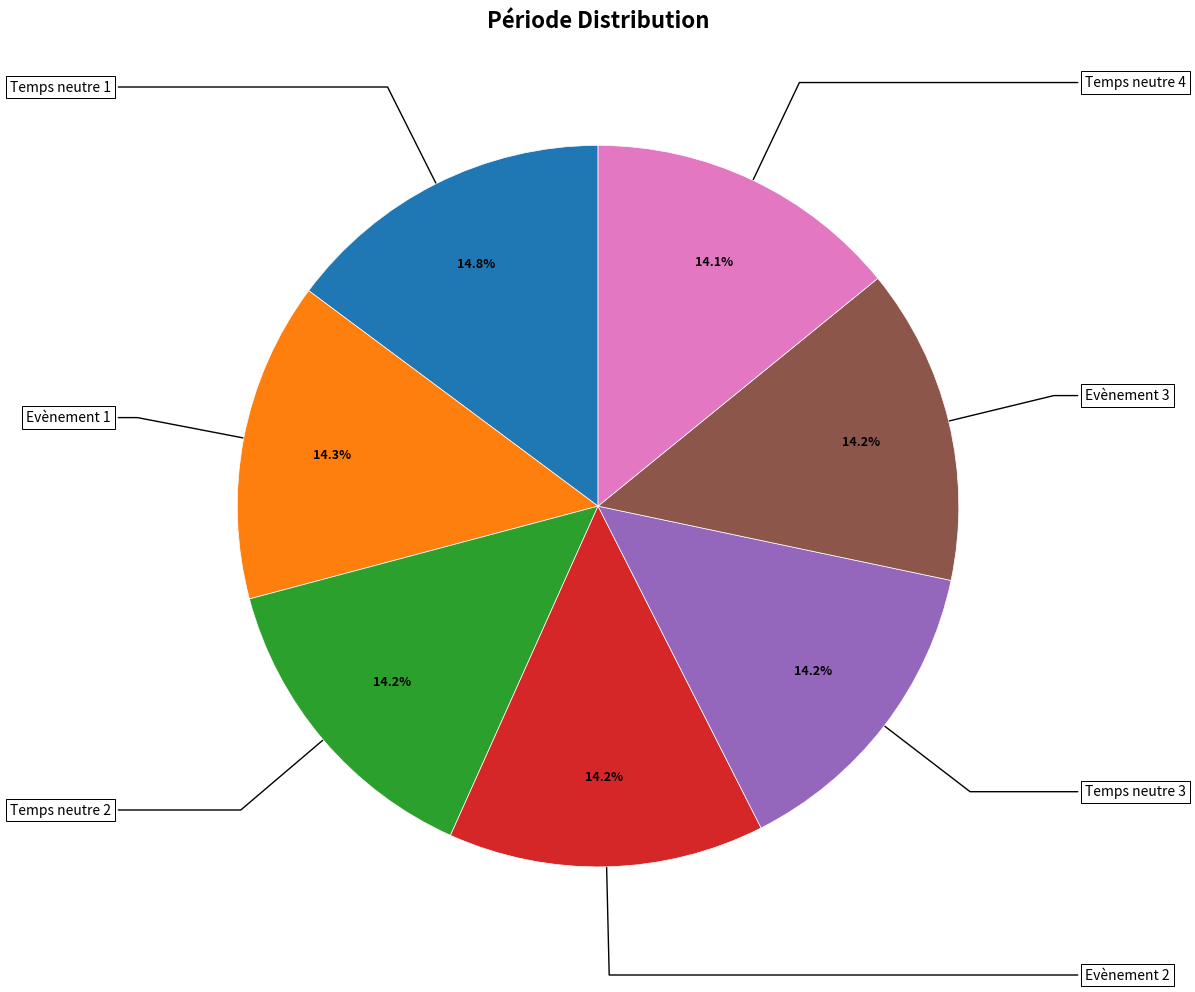

Is there any slice that represents more than half of the pie?

No